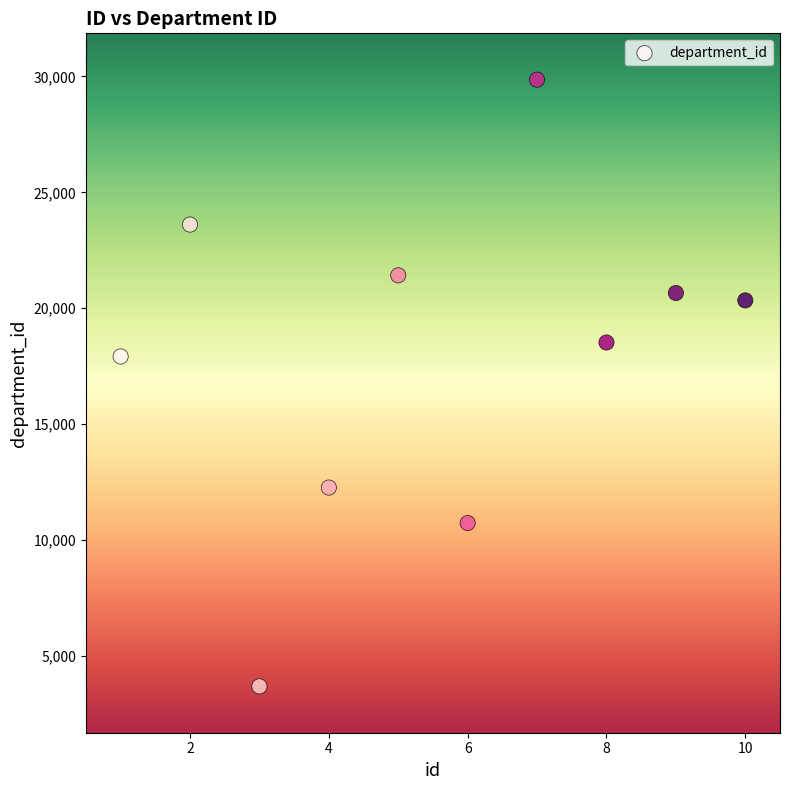

What Y value in the scatter plot is closest to 16774?

17920